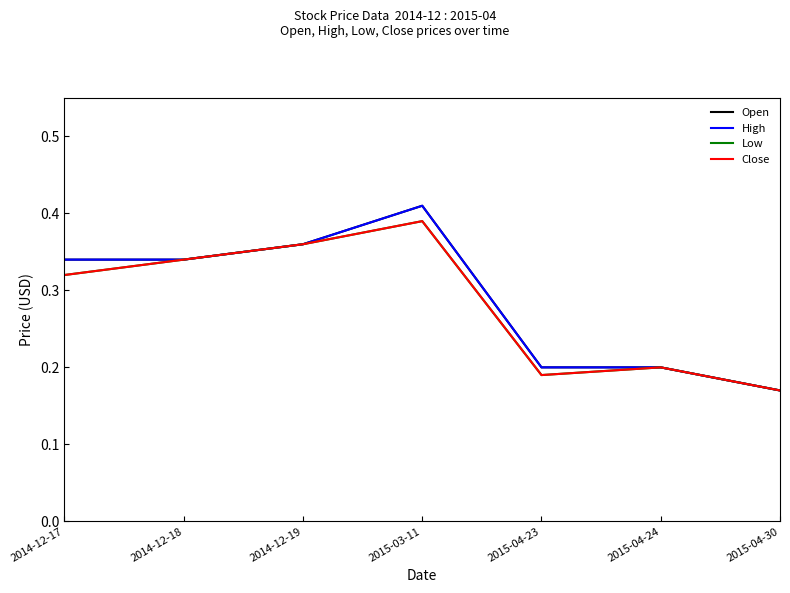

Reading left to right, list all the values displayed in this chart.

Open: 2014-12-17=0.3	2014-12-18=0.3	2014-12-19=0.4	2015-03-11=0.4	2015-04-23=0.2	2015-04-24=0.2	2015-04-30=0.2
High: 2014-12-17=0.3	2014-12-18=0.3	2014-12-19=0.4	2015-03-11=0.4	2015-04-23=0.2	2015-04-24=0.2	2015-04-30=0.2
Low: 2014-12-17=0.3	2014-12-18=0.3	2014-12-19=0.4	2015-03-11=0.4	2015-04-23=0.2	2015-04-24=0.2	2015-04-30=0.2
Close: 2014-12-17=0.3	2014-12-18=0.3	2014-12-19=0.4	2015-03-11=0.4	2015-04-23=0.2	2015-04-24=0.2	2015-04-30=0.2